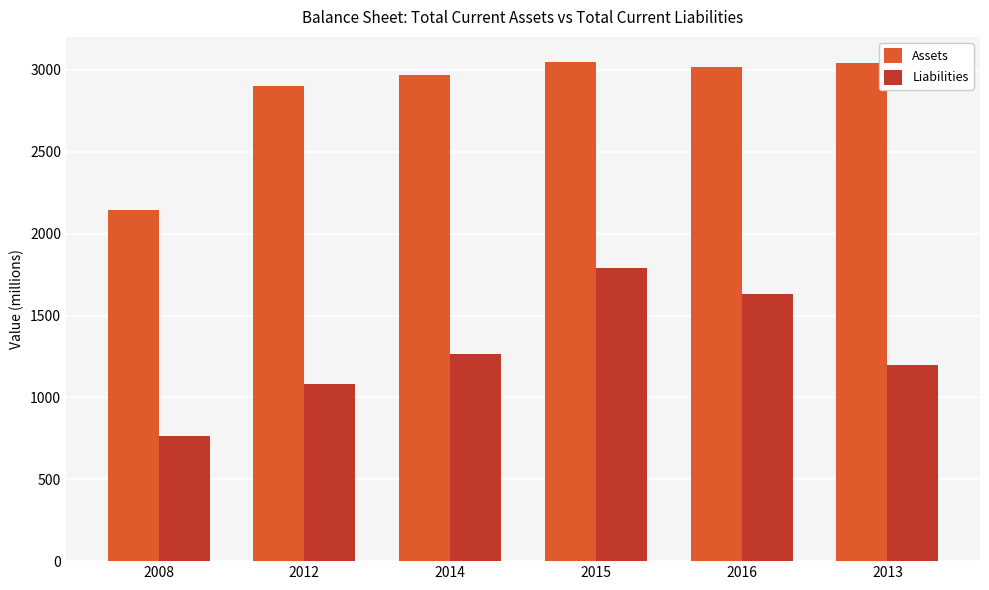

What is the difference between the highest and lowest values at 2012?

1821